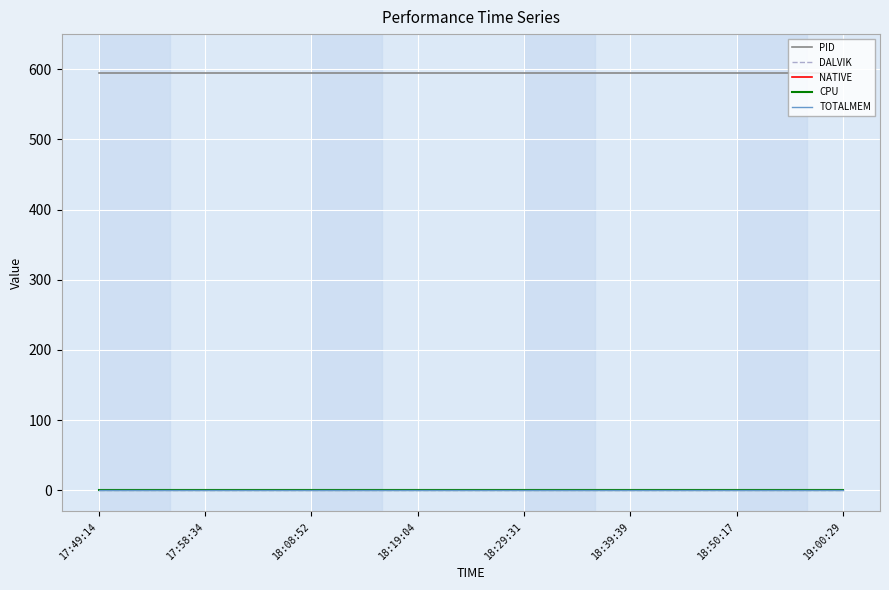

Is this an area chart (filled region under the line)?

No